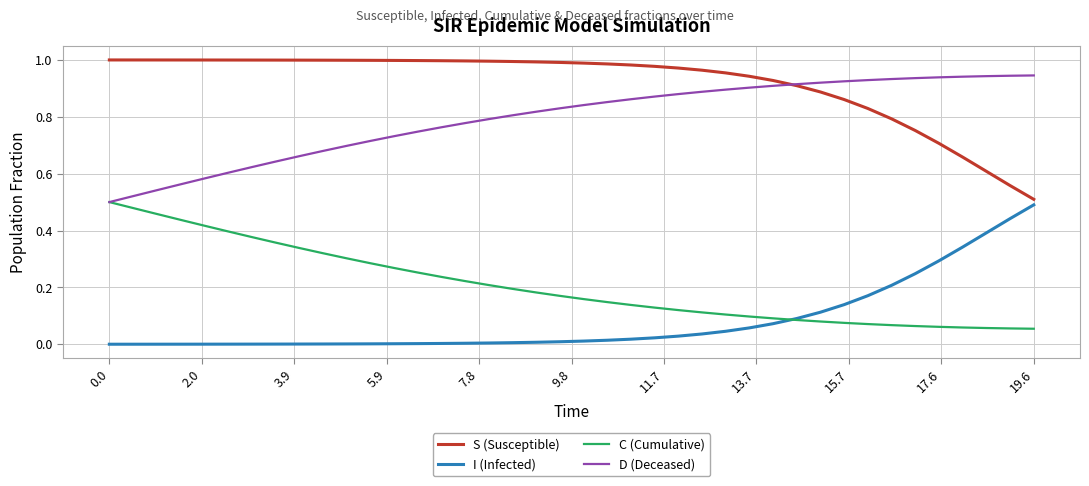

Which series has the largest total across all categories?

S (Susceptible)